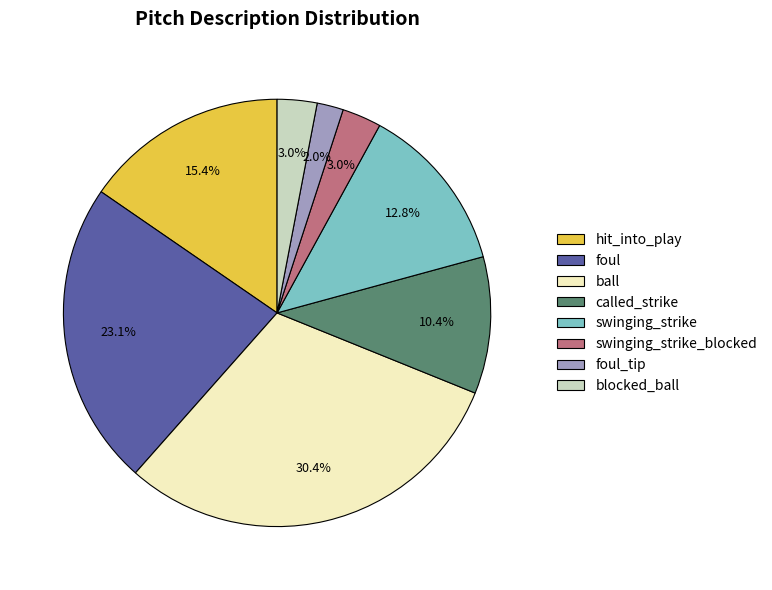

What percentage is the called_strike slice, to the nearest percent?

10%